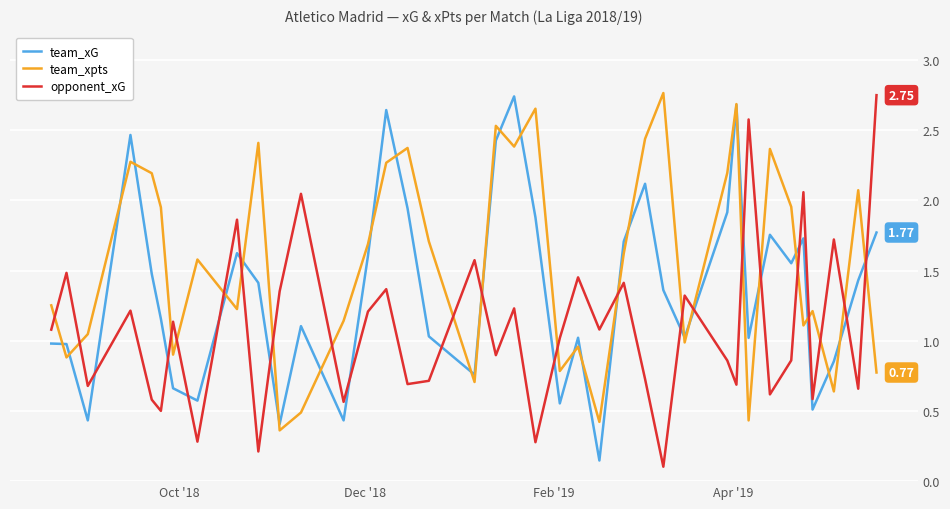

Which series has the largest total across all categories?

team_xpts